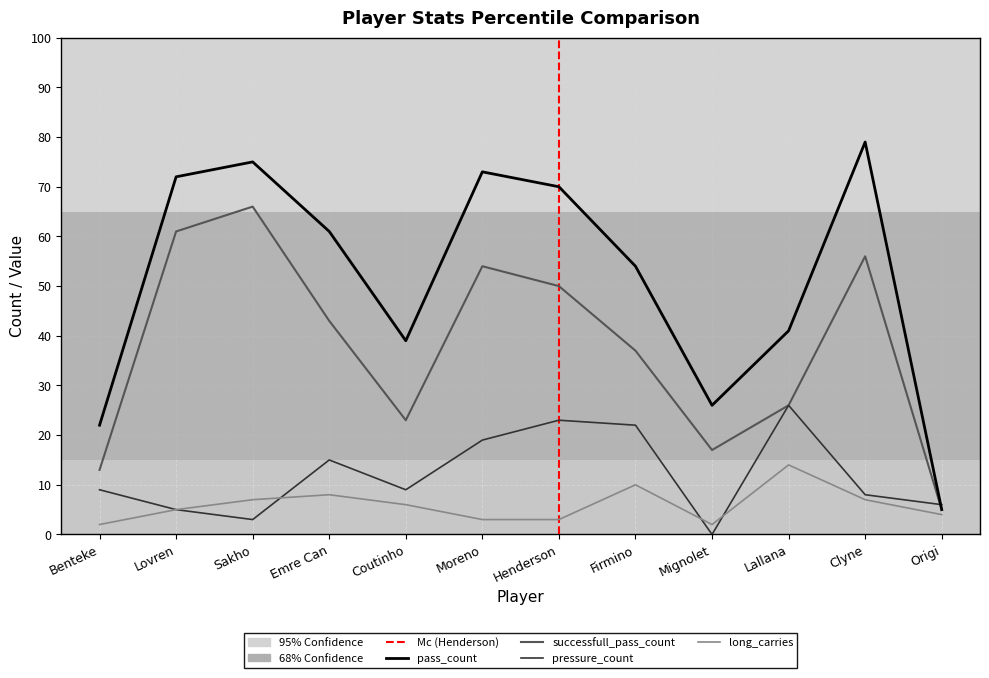

What is the difference between the second highest and second lowest values in the long_carries series?

8